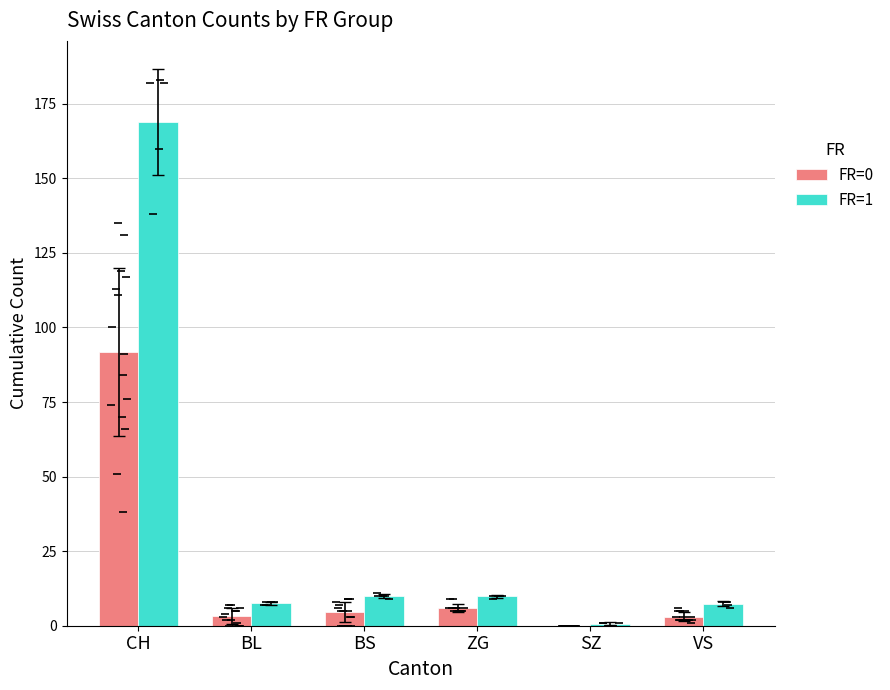

What are all the series names shown in the legend?

FR=0, FR=1